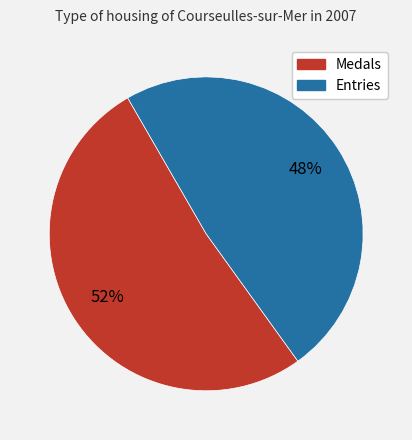

To the nearest percent, what is the average slice percentage?

50%